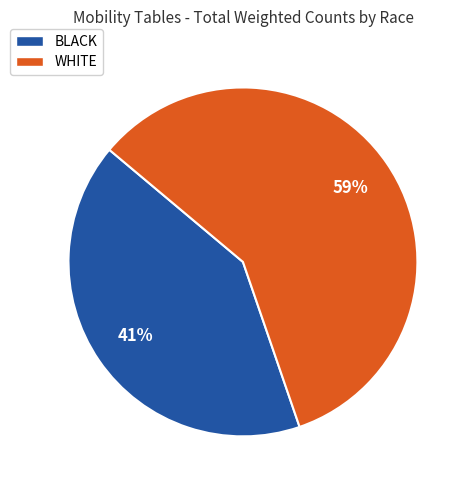

What is the ratio of the value at WHITE to the value at BLACK?

1.4